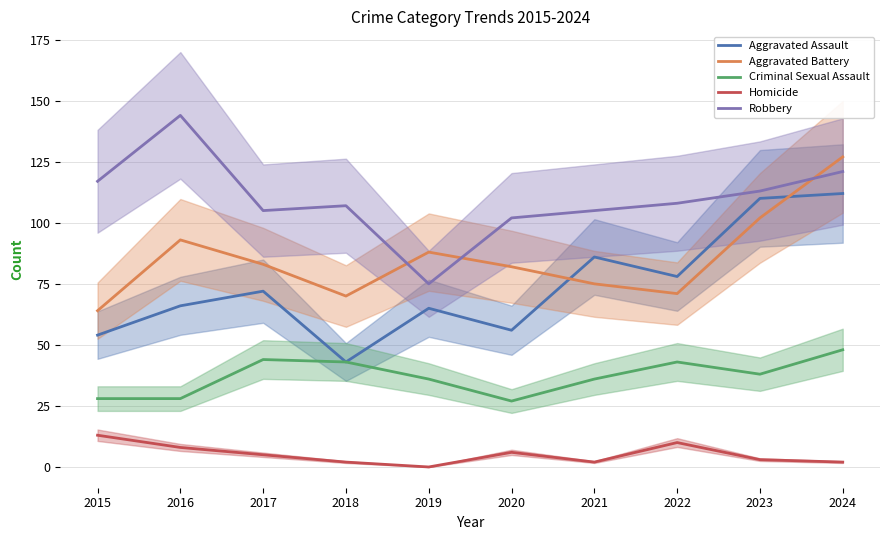

What is the average value of the Criminal Sexual Assault series?

37